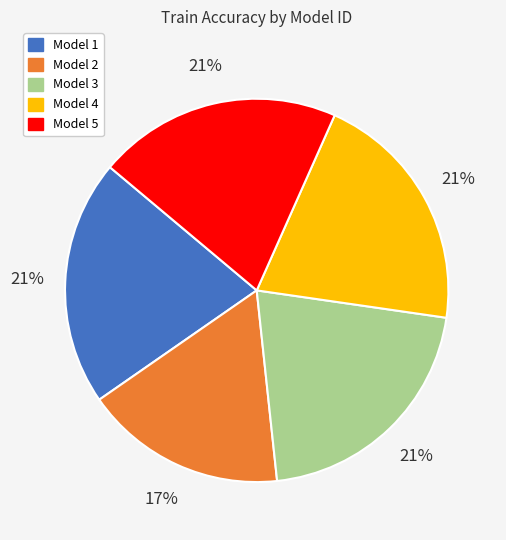

To the nearest percent, what is the average slice percentage?

20%